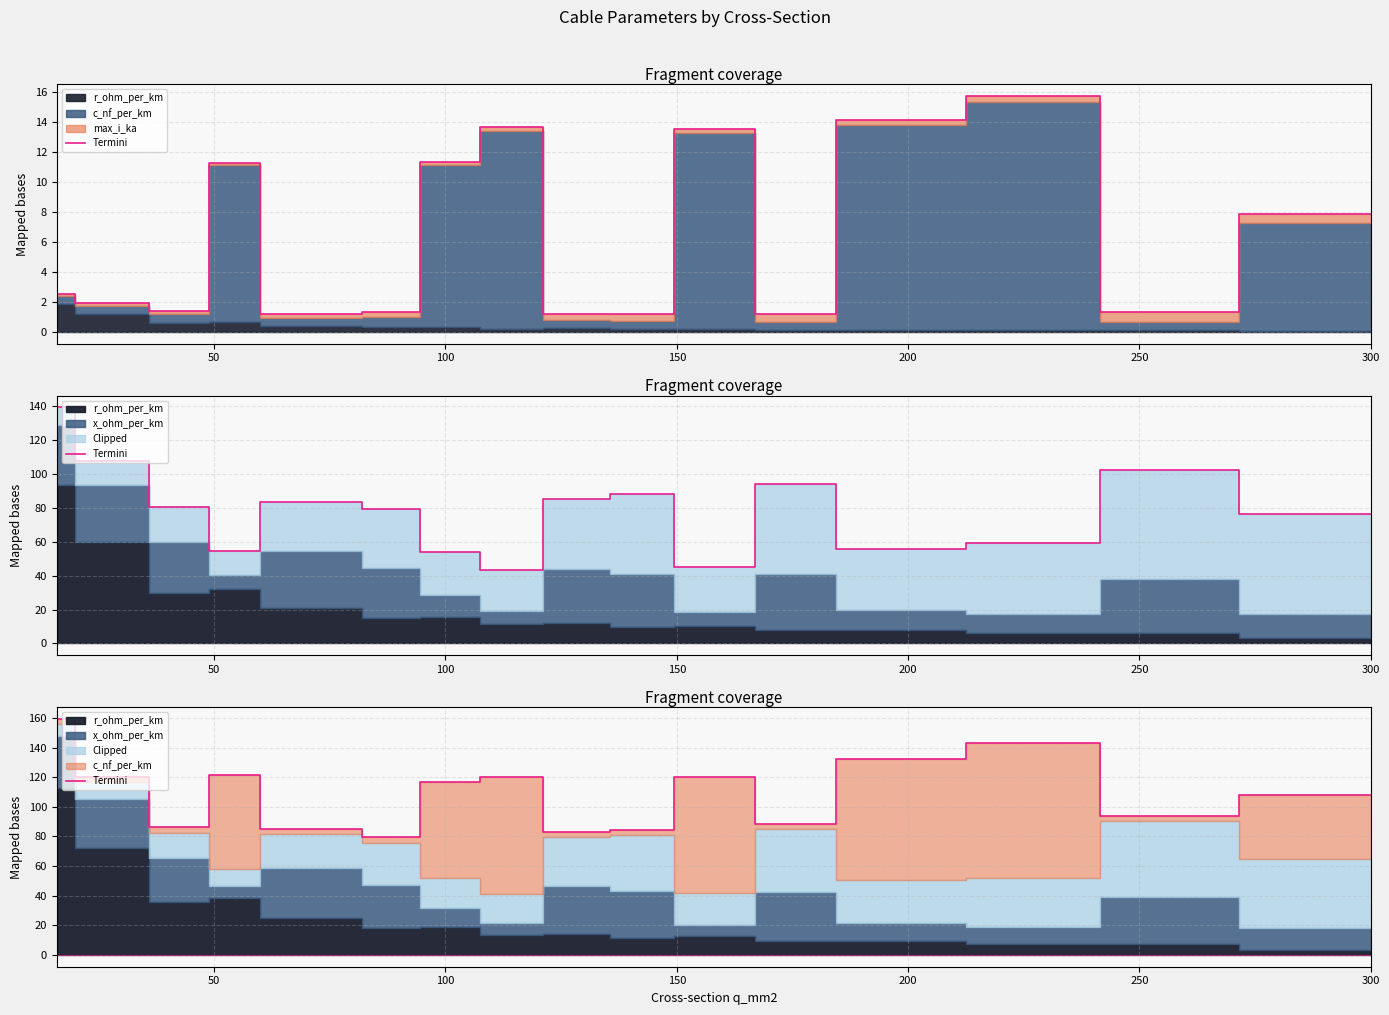

What is the ratio of the value at 10 to the value at 200?

1.4